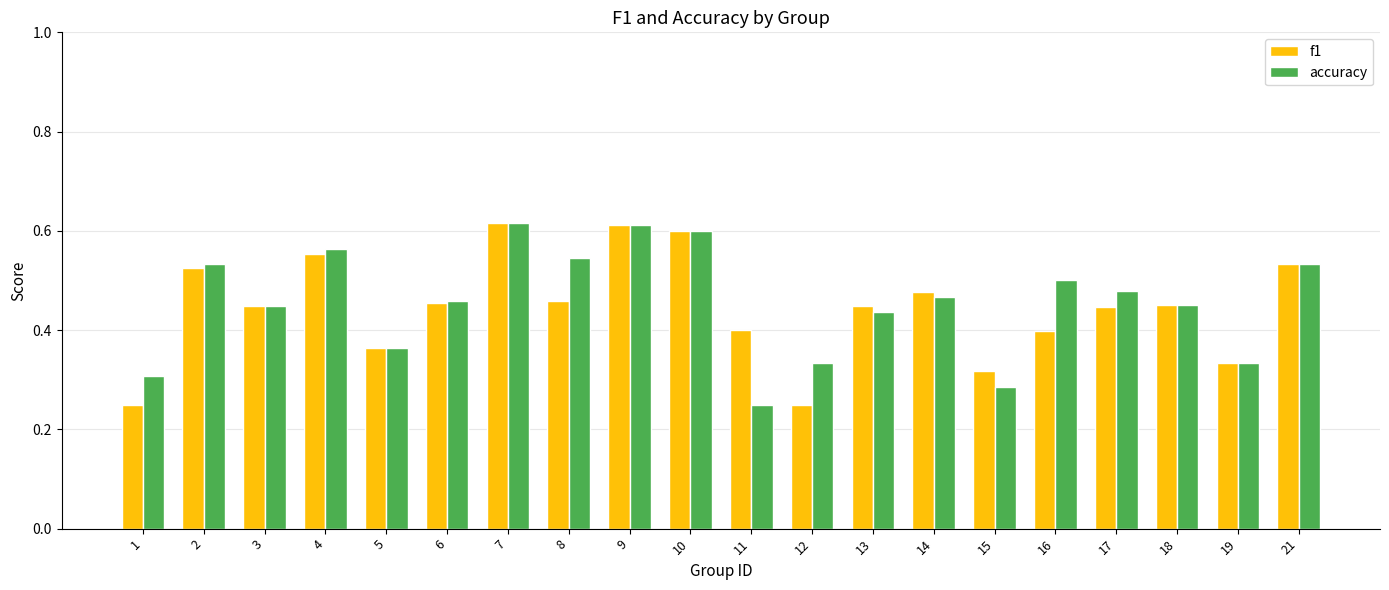

What is the sum of all f1 values?

8.9